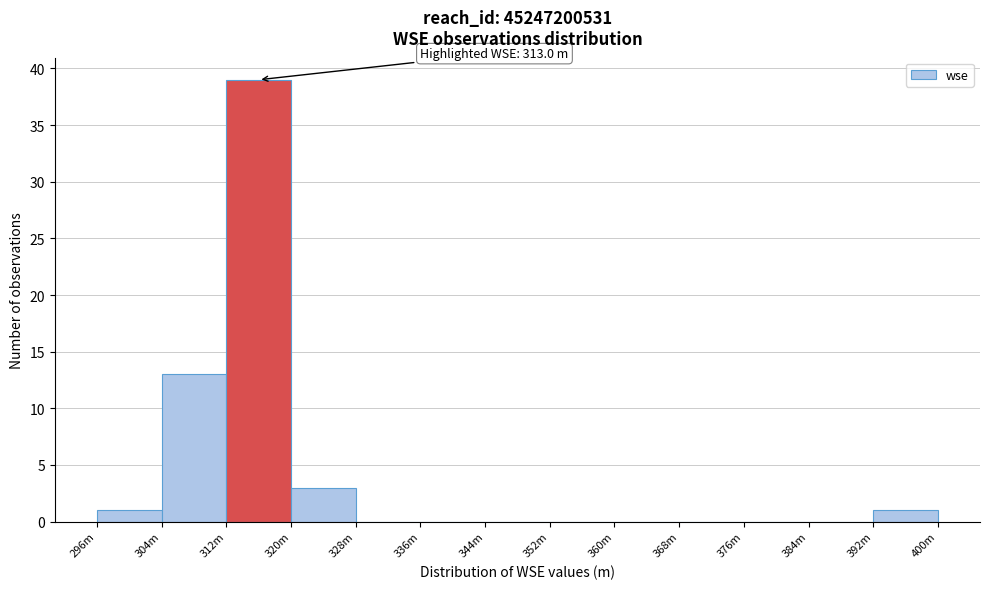

Reading left to right, transcribe all the data shown in this chart.

296m=1	304m=13	312m=39	320m=3	328m=0	336m=0	344m=0	352m=0	360m=0	368m=0	376m=0	384m=0	392m=1